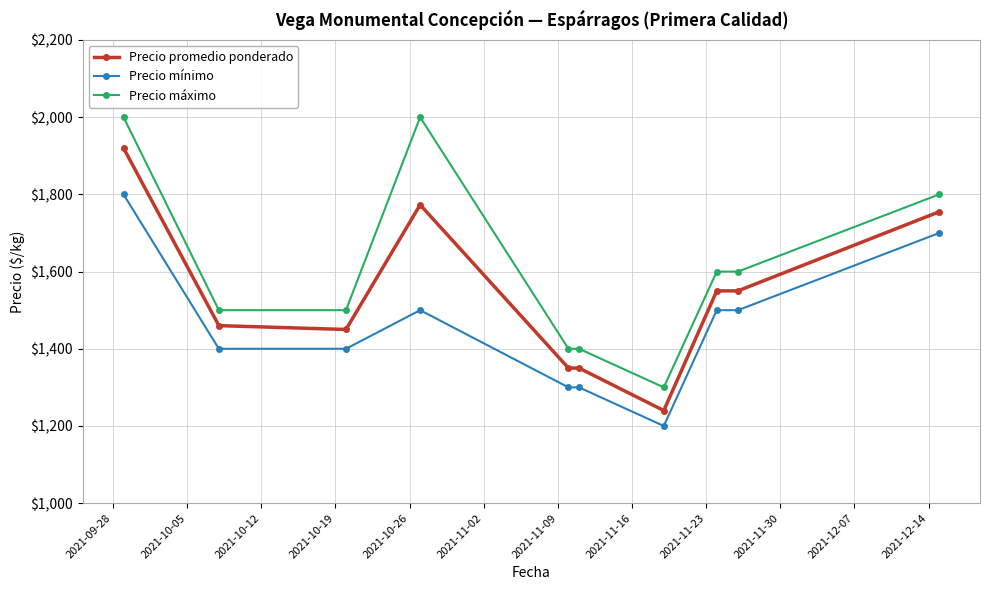

How many Precio máximo values are between 1400 and 1800?

7